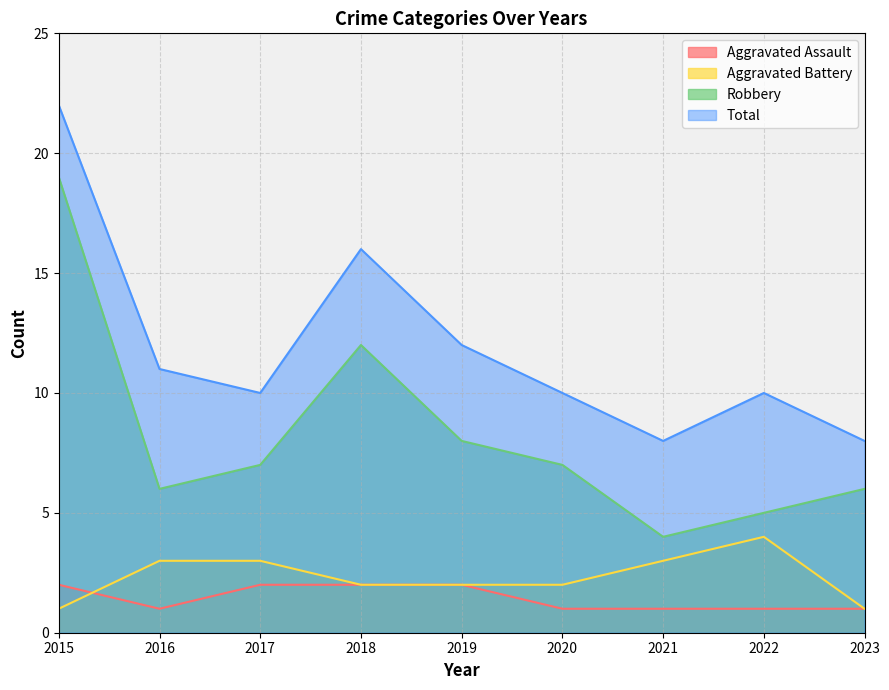

List the labels in order of Aggravated Assault value, largest first.

2015, 2017, 2018, 2019, 2016, 2020, 2021, 2022, 2023